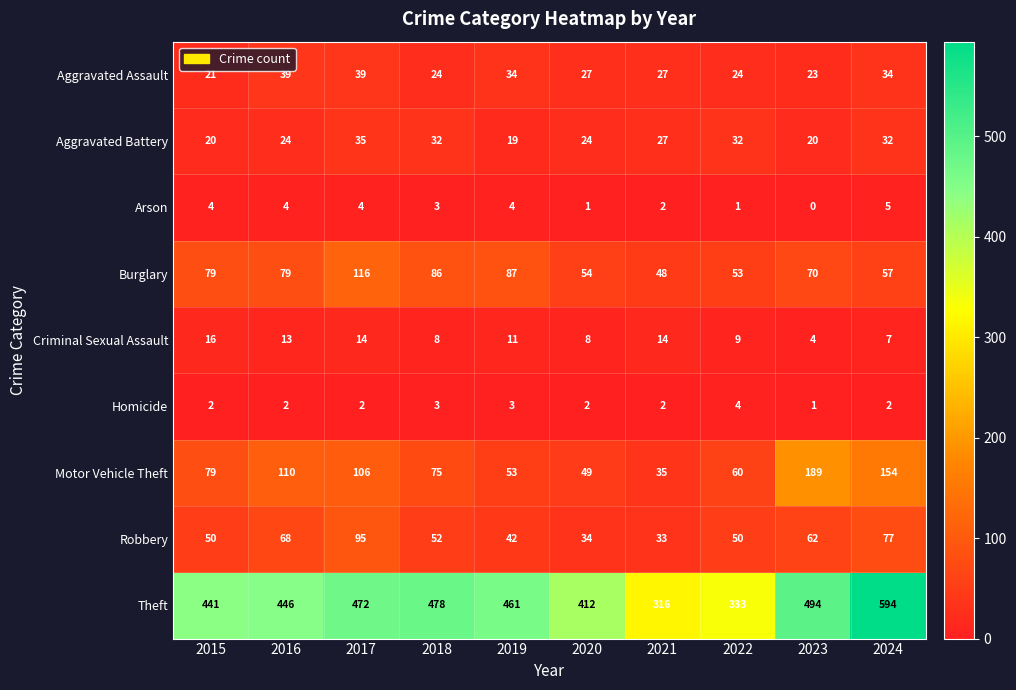

Which label corresponds to the largest value in the chart?

2024